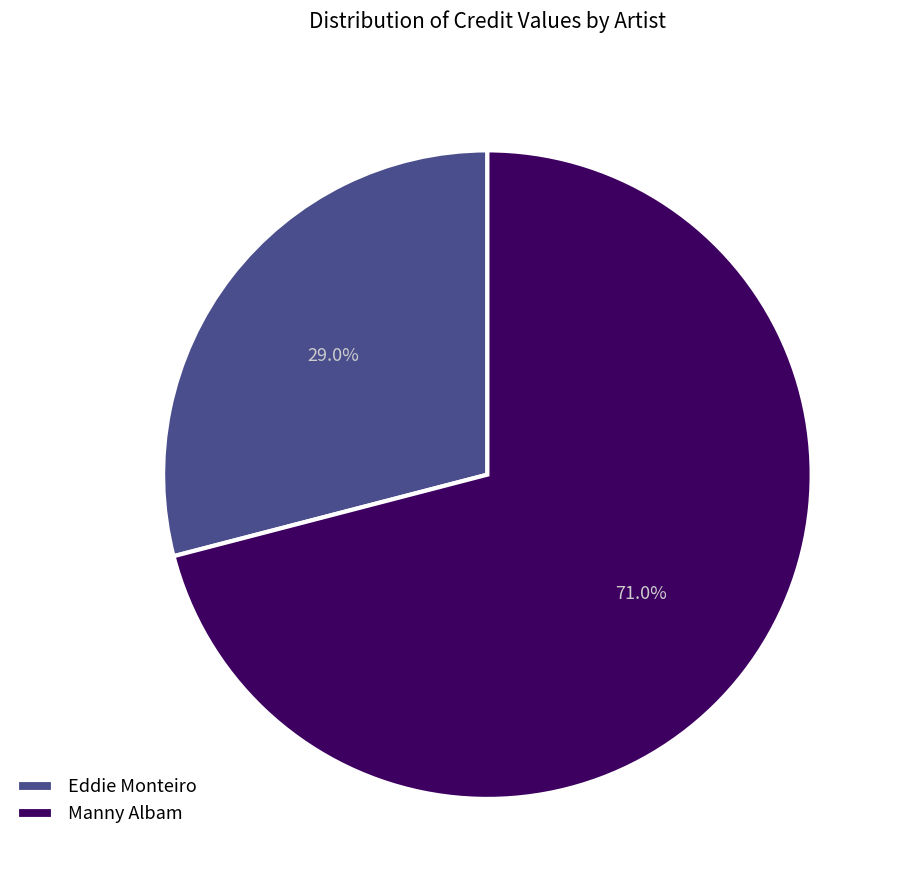

What is the total percentage of Manny Albam and Eddie Monteiro?

100.0%